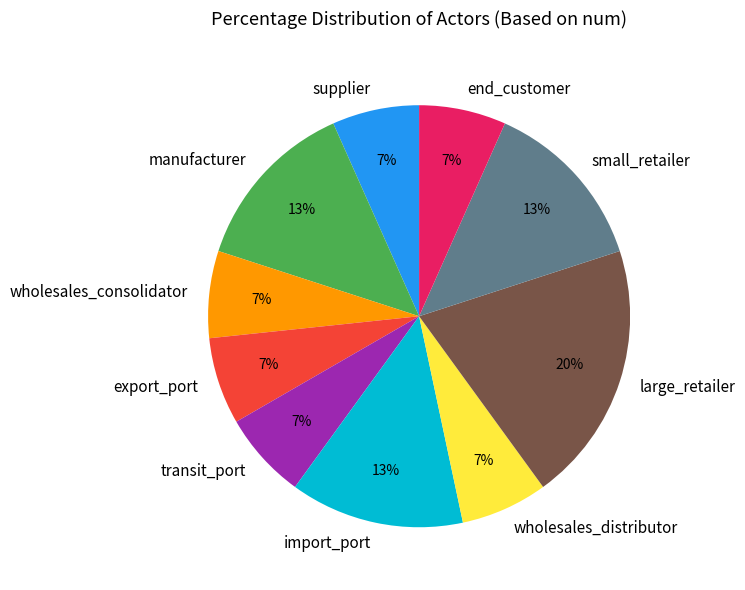

Which category has the biggest portion of the pie?

large_retailer